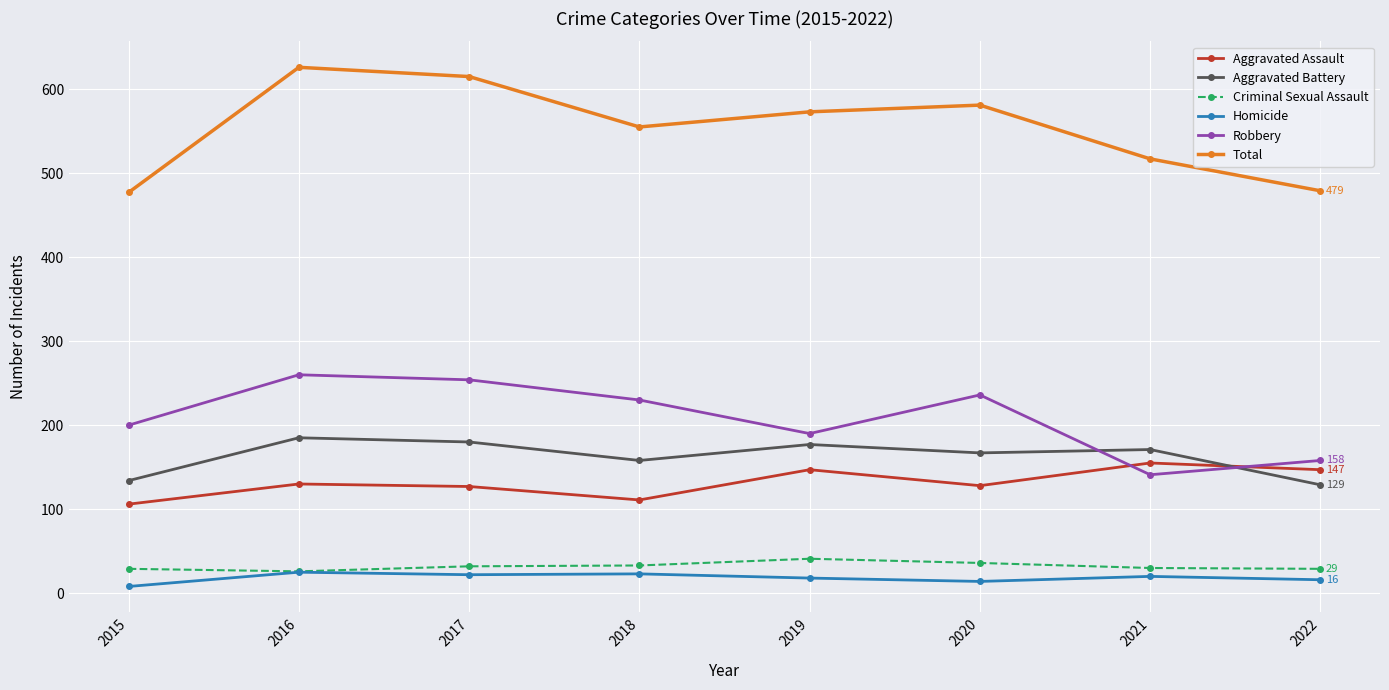

What is the greatest value displayed?

626